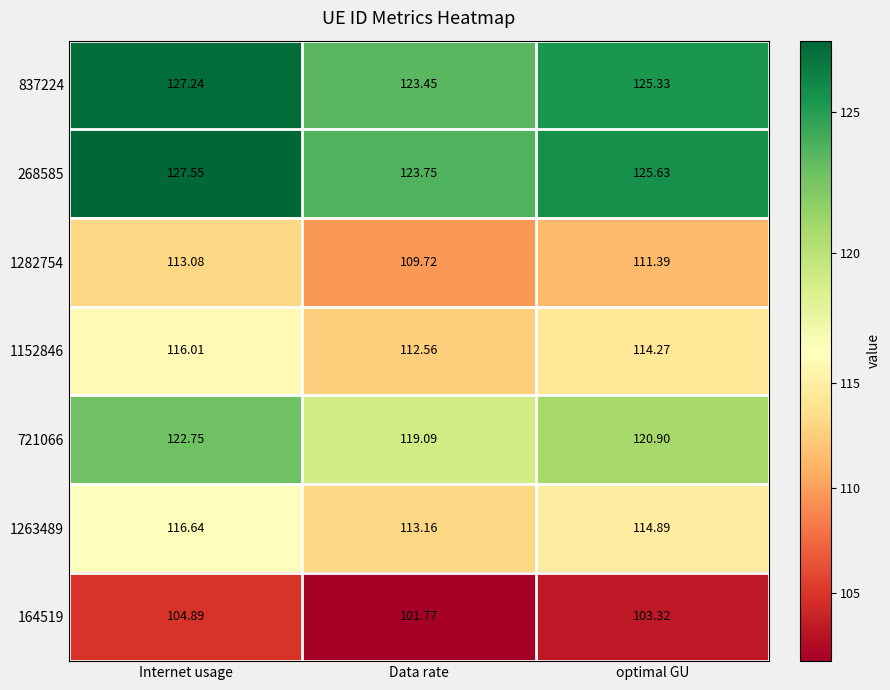

Which series has the widest spread of values?

268585